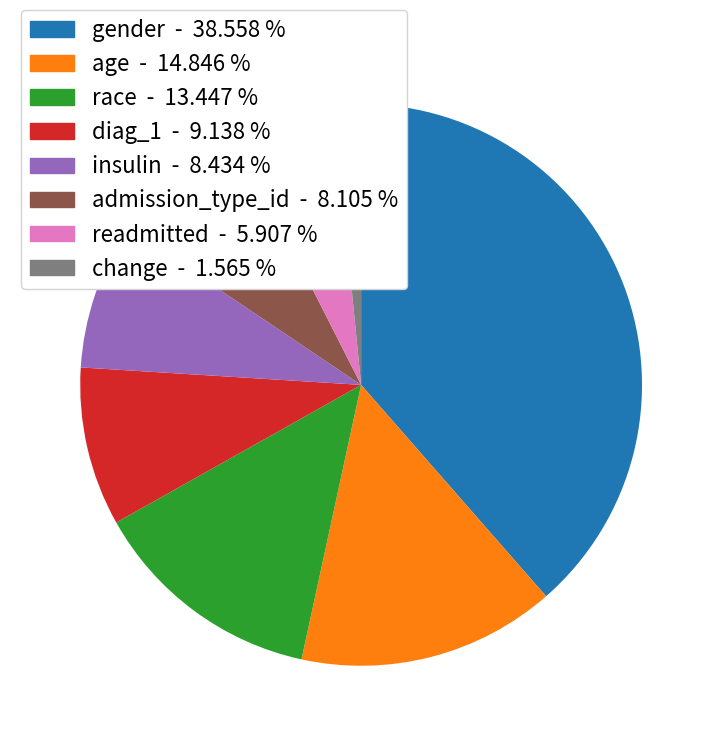

Which has a higher value, change or diag_1?

diag_1